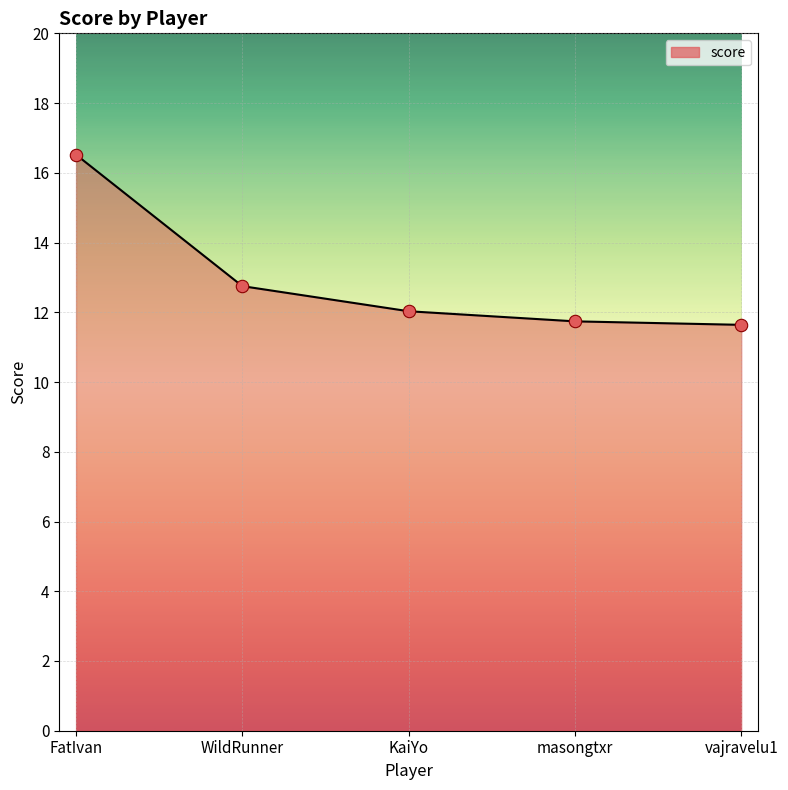

What is the ratio of the value at WildRunner to the value at vajravelu1?

1.1